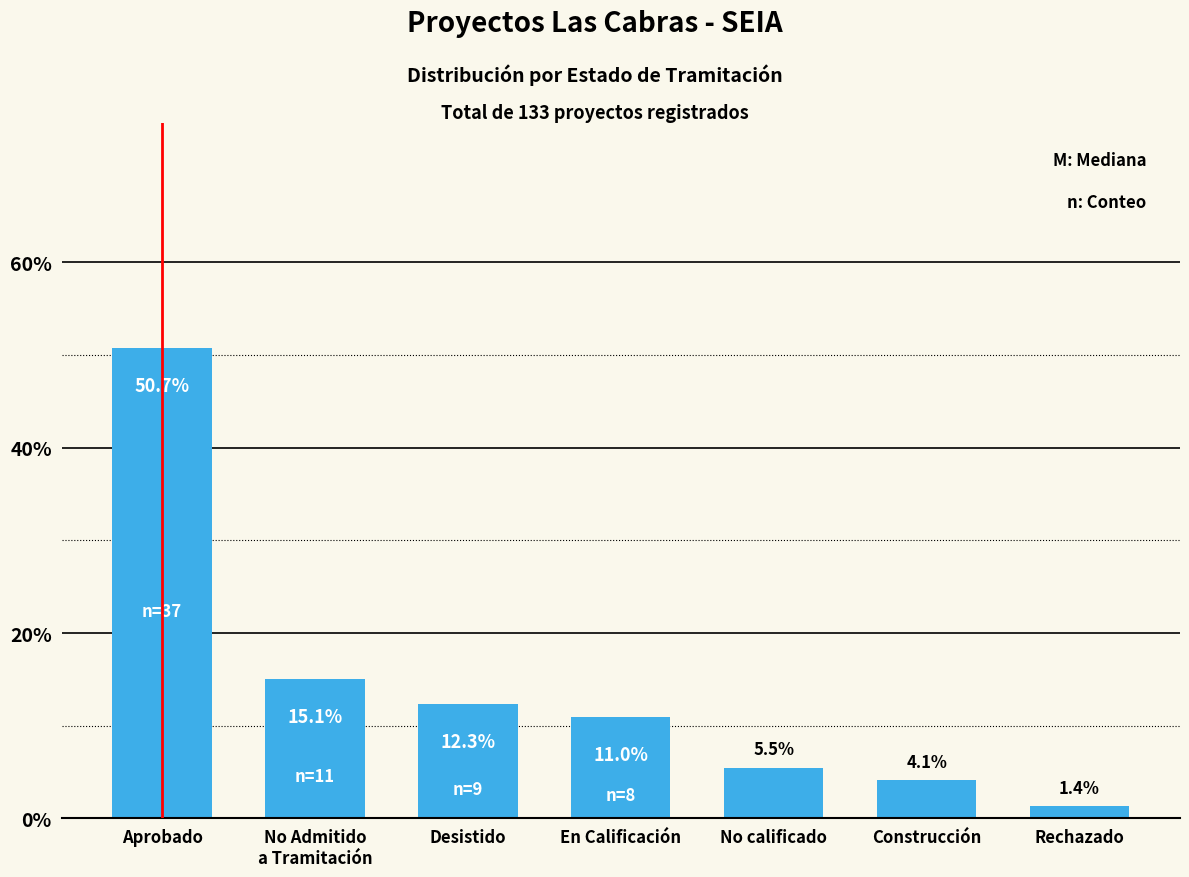

Does the chart contain stacked bars?

No